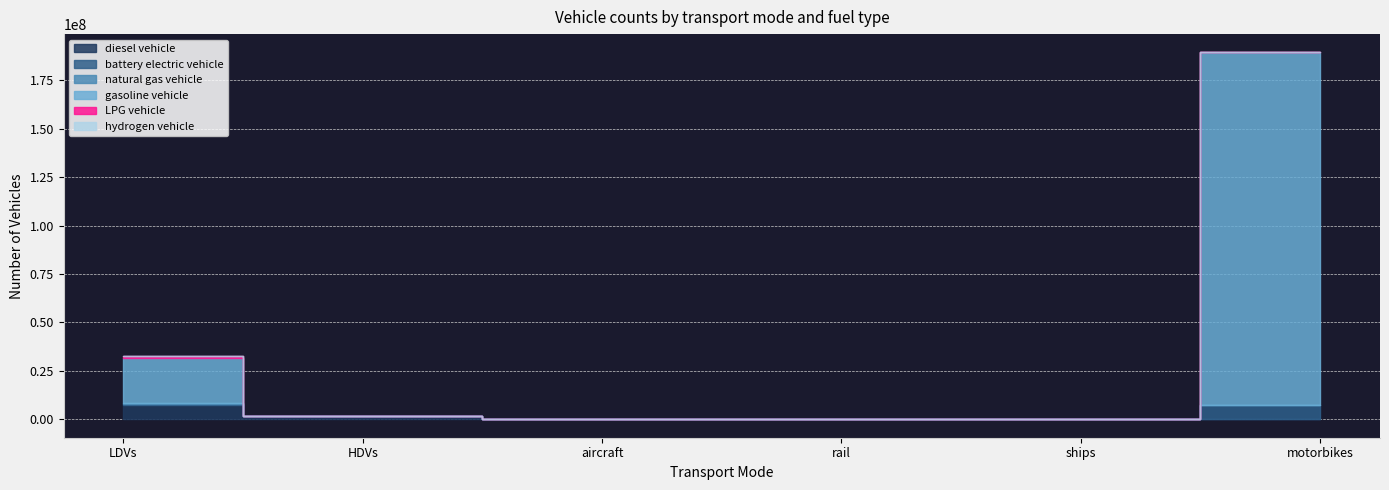

How many categories are shown in the chart?

6